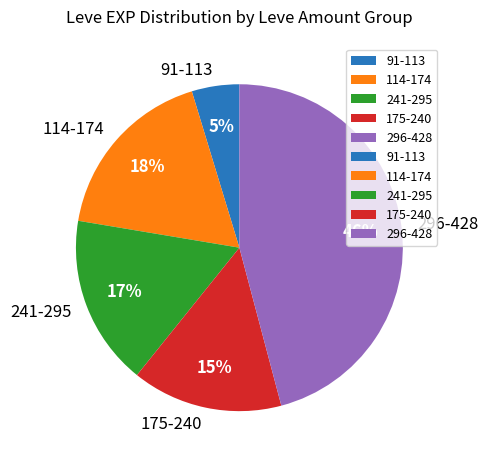

Does any single category account for the majority?

No